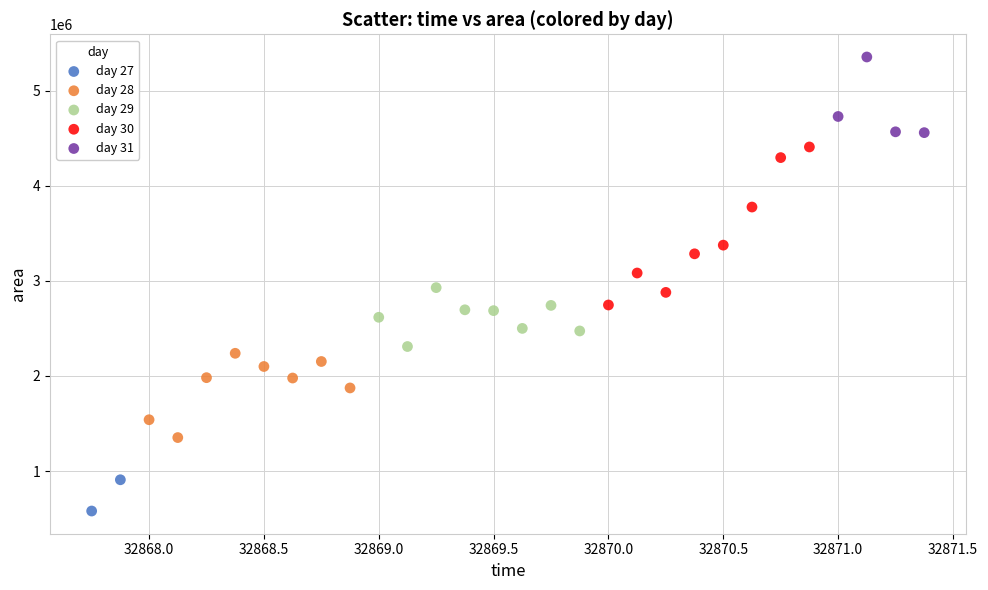

What are all the series names shown in the legend?

day 27, day 28, day 29, day 30, day 31